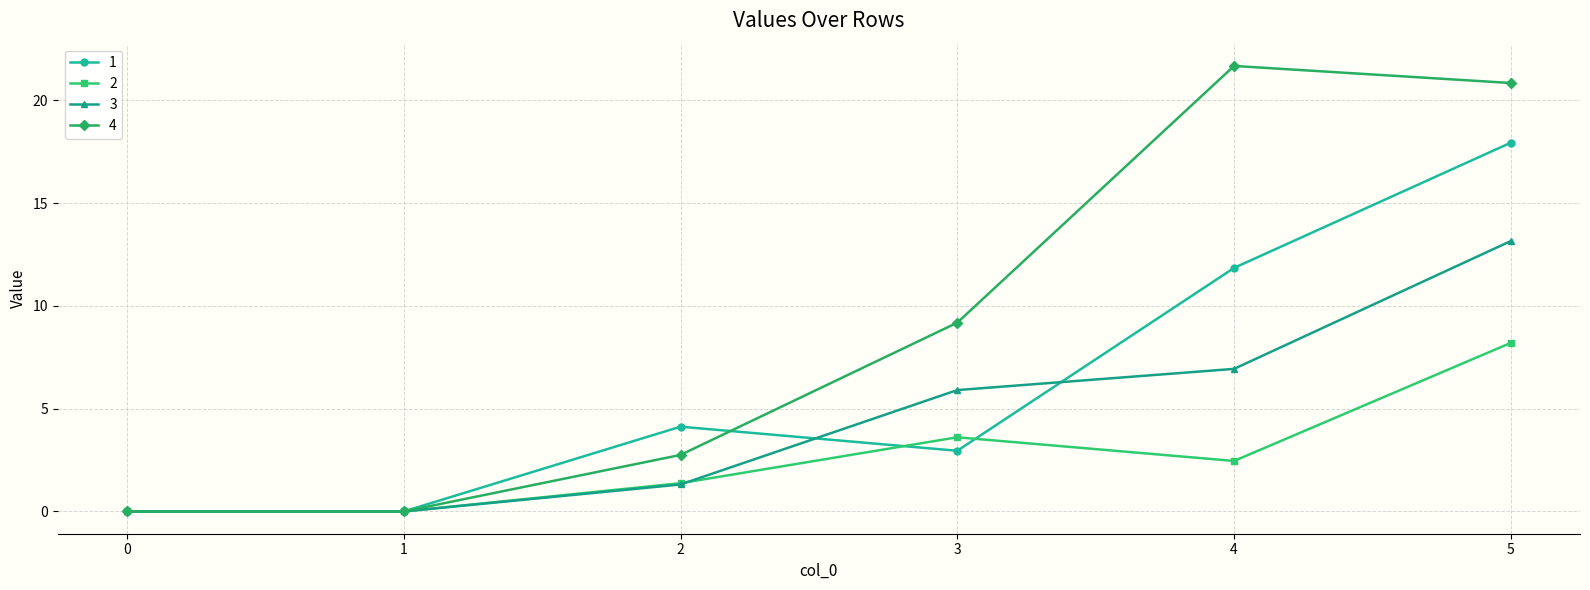

Is the value of 1 at 4 greater than the value of 2 at 2?

Yes